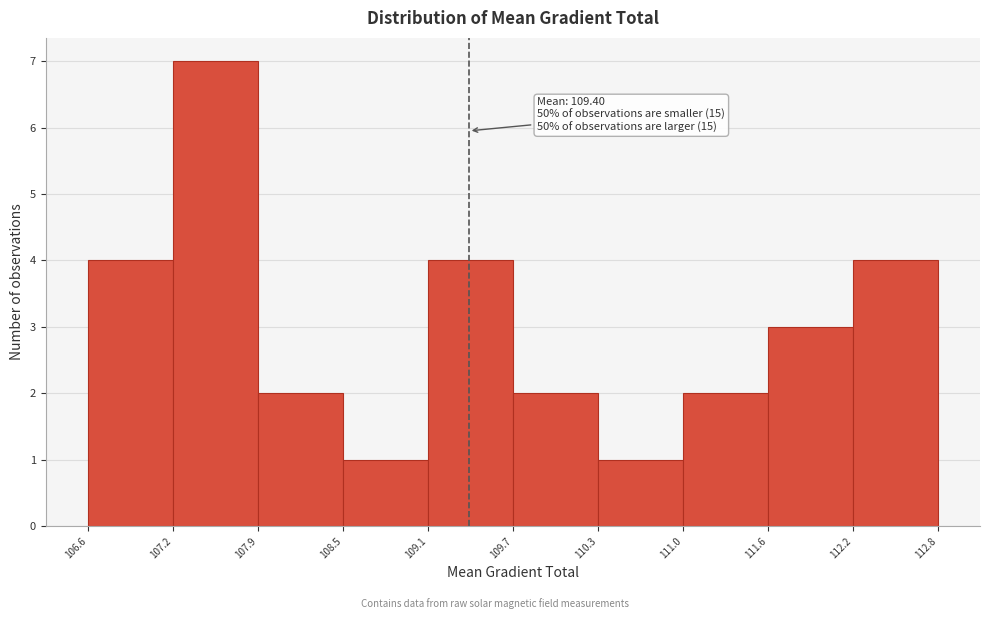

Which range on the x-axis has the tallest bar?

107.2 to 107.9